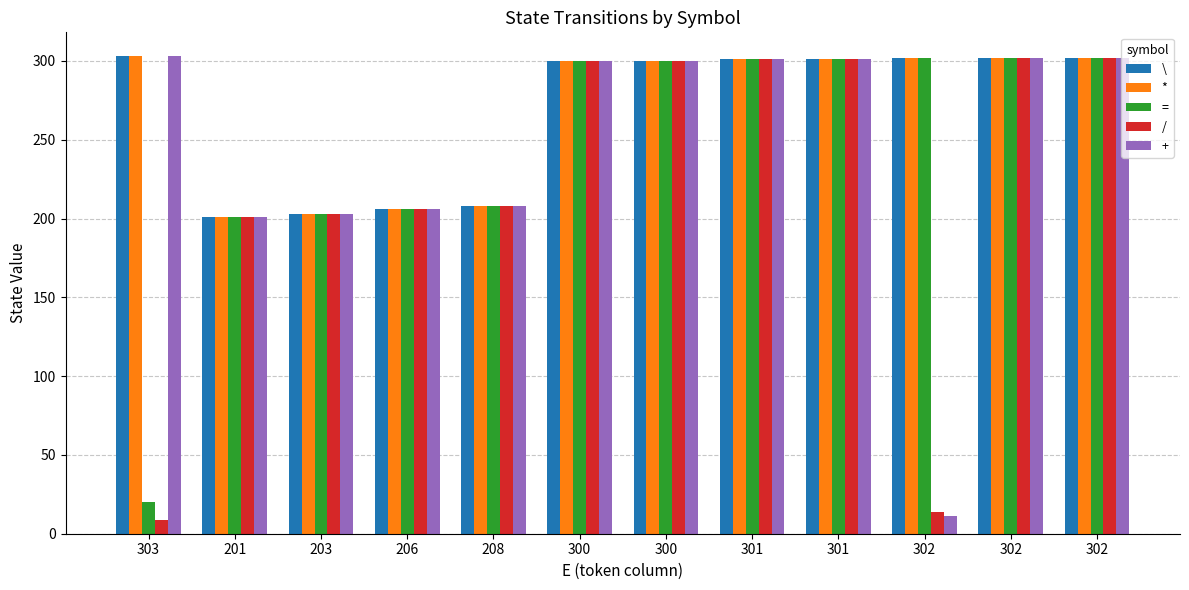

How many data points does each series have?

12